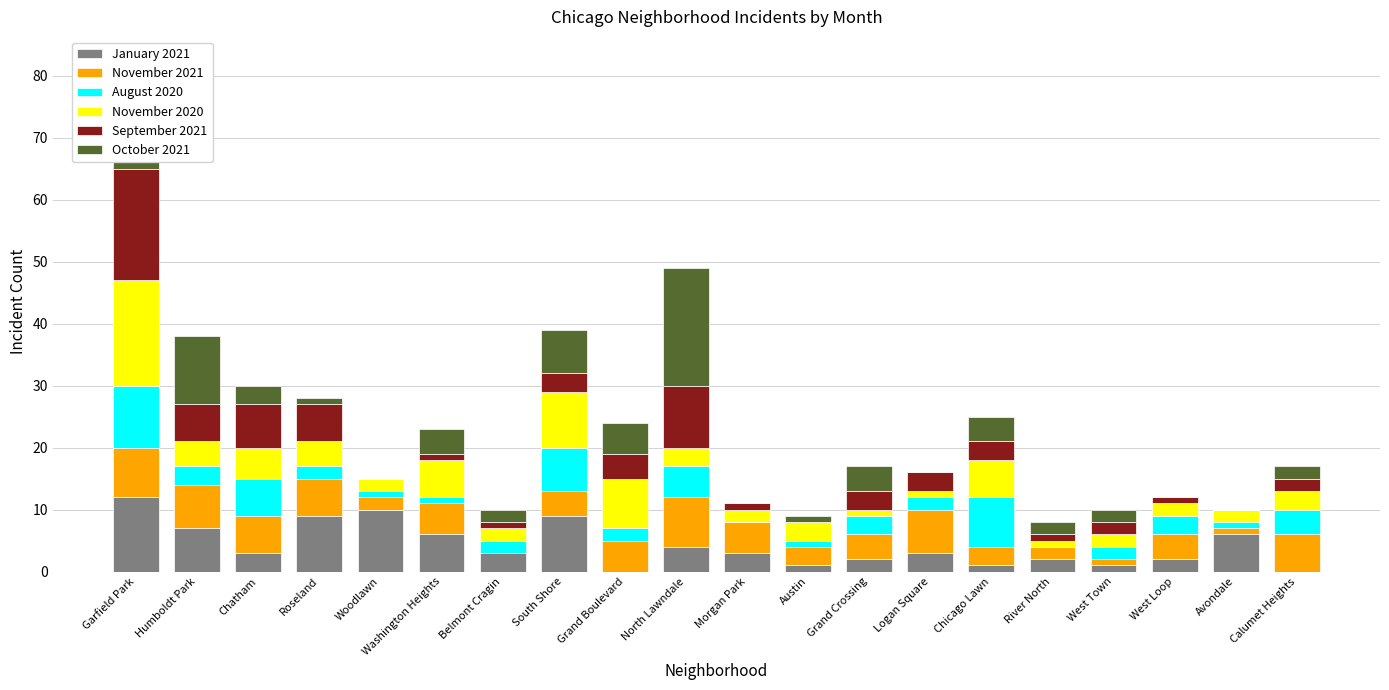

True or false: January 2021 has a value of 7 at Humboldt Park.

True